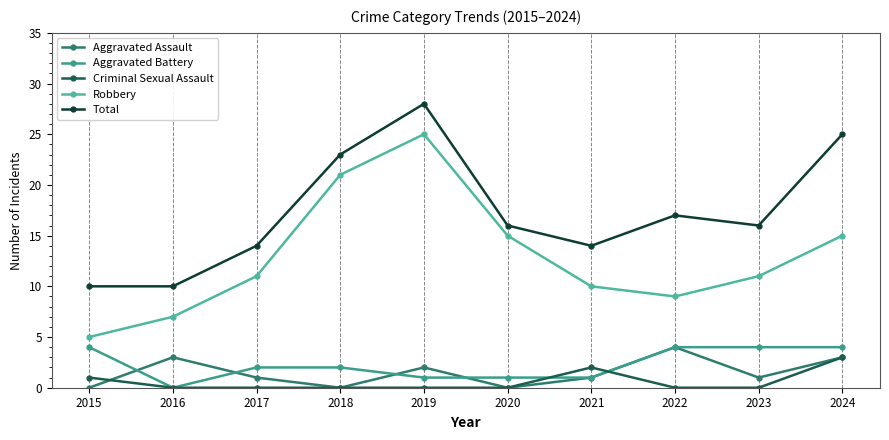

What is the highest value of the Total series?

28